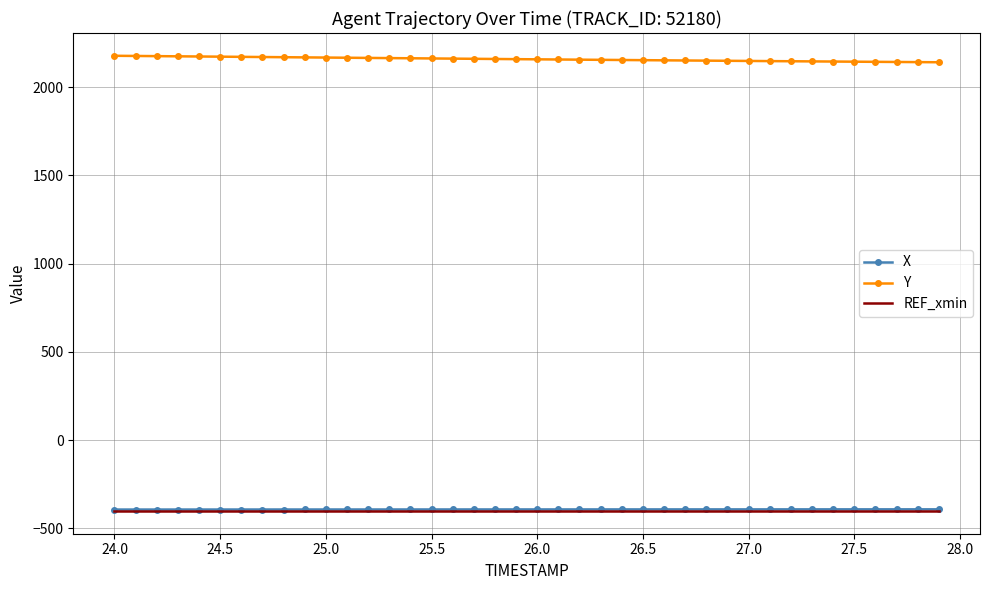

True or false: Y and REF_xmin cross at least once.

False